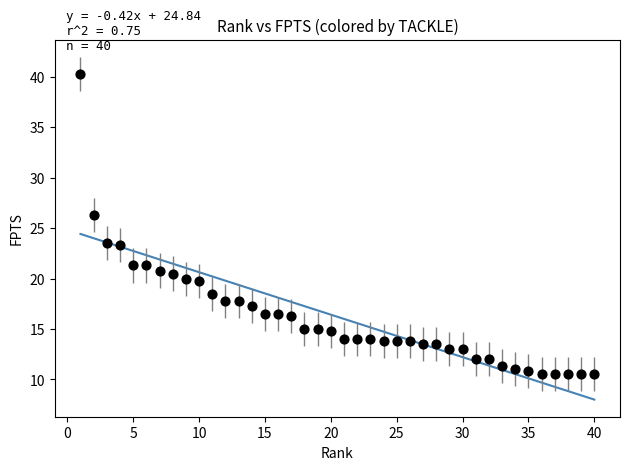

What is the range of Y values (max minus min)?

29.8